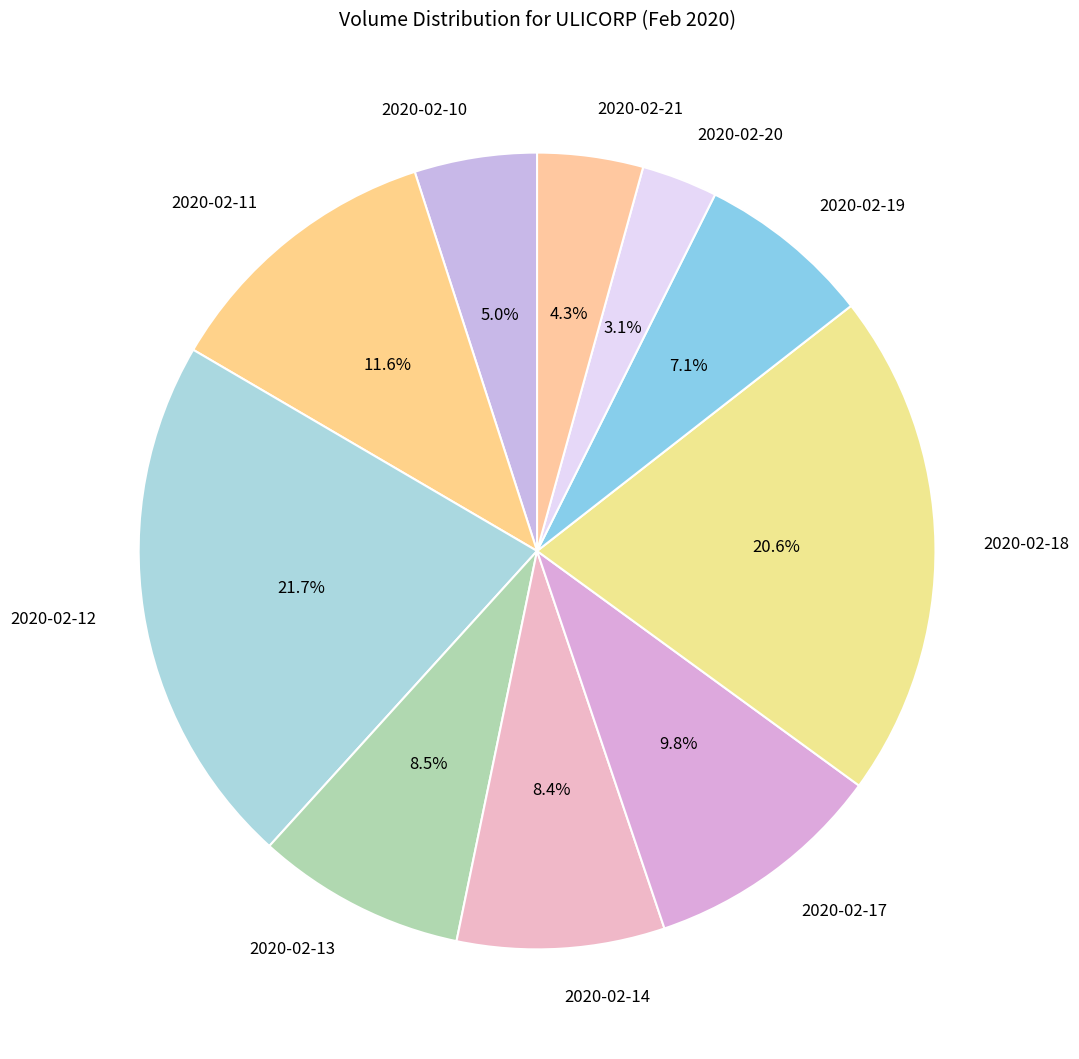

Is 2020-02-10 the majority of the pie?

No